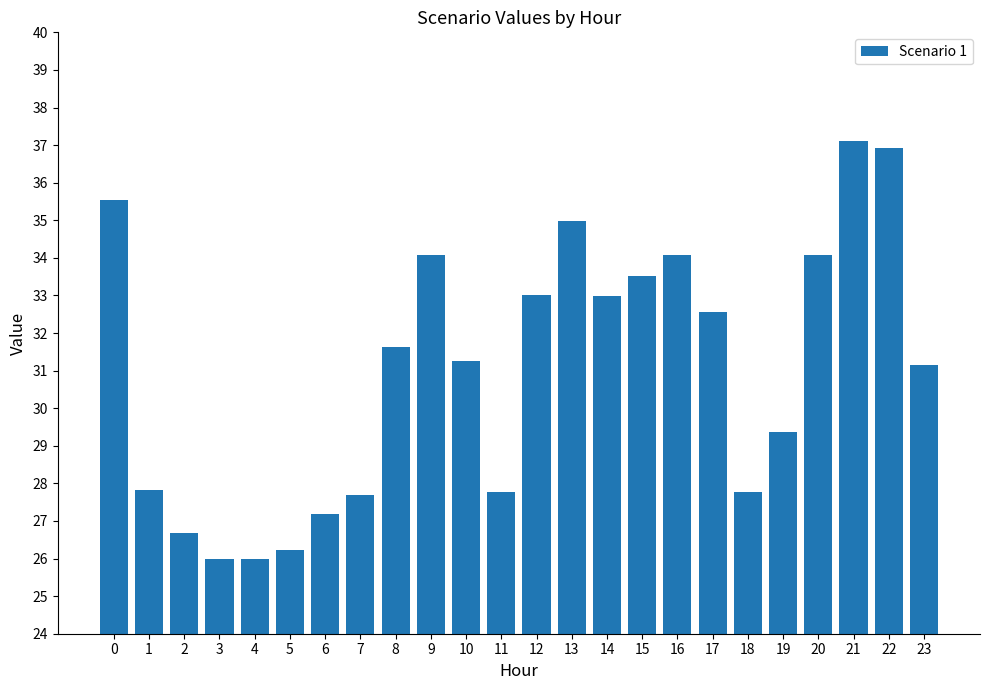

What is the difference between the maximum and minimum values?

11.1